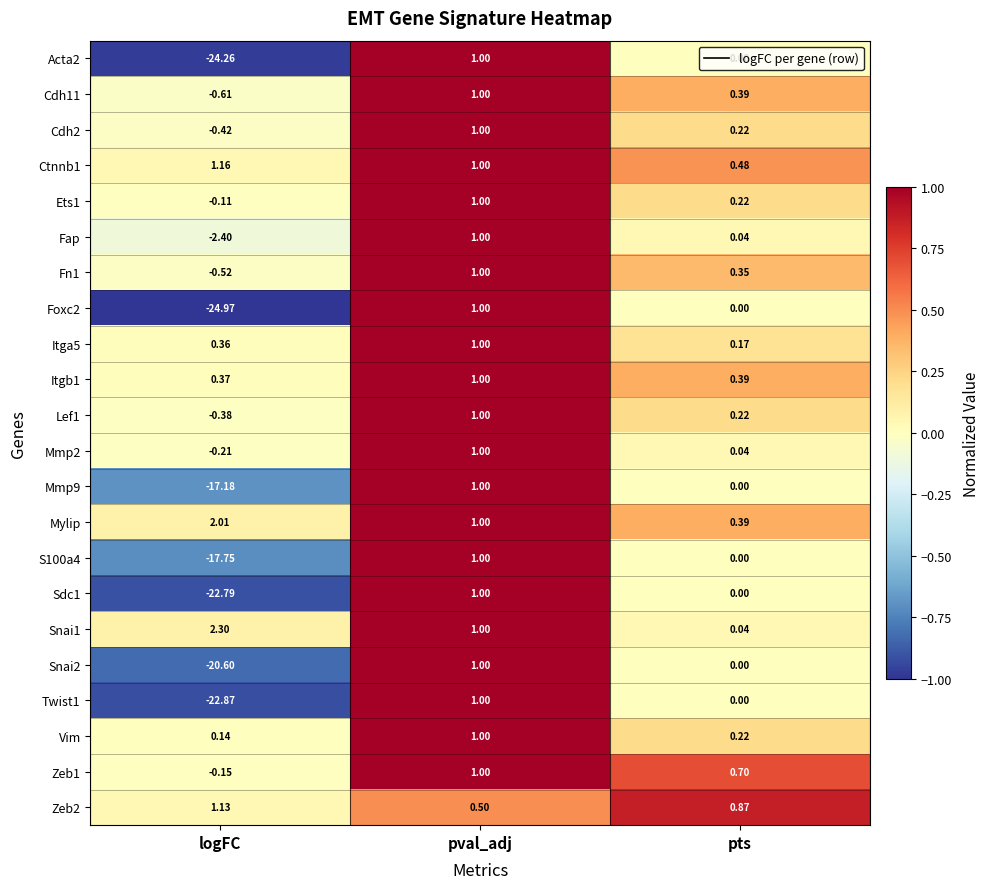

What is the total value across all series at pts?

4.7